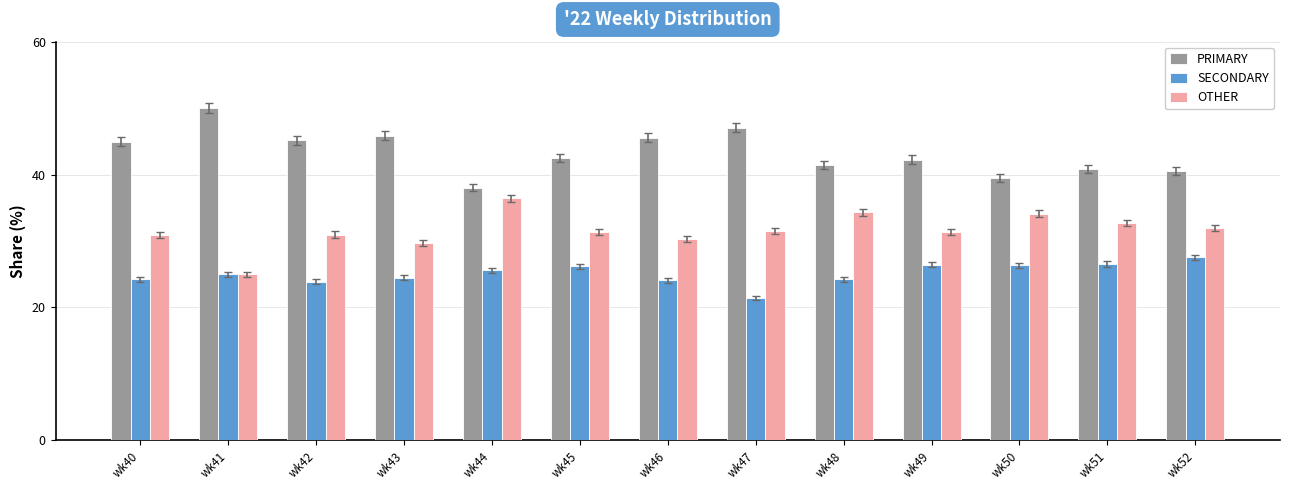

What is the sum of all OTHER values?

410.6